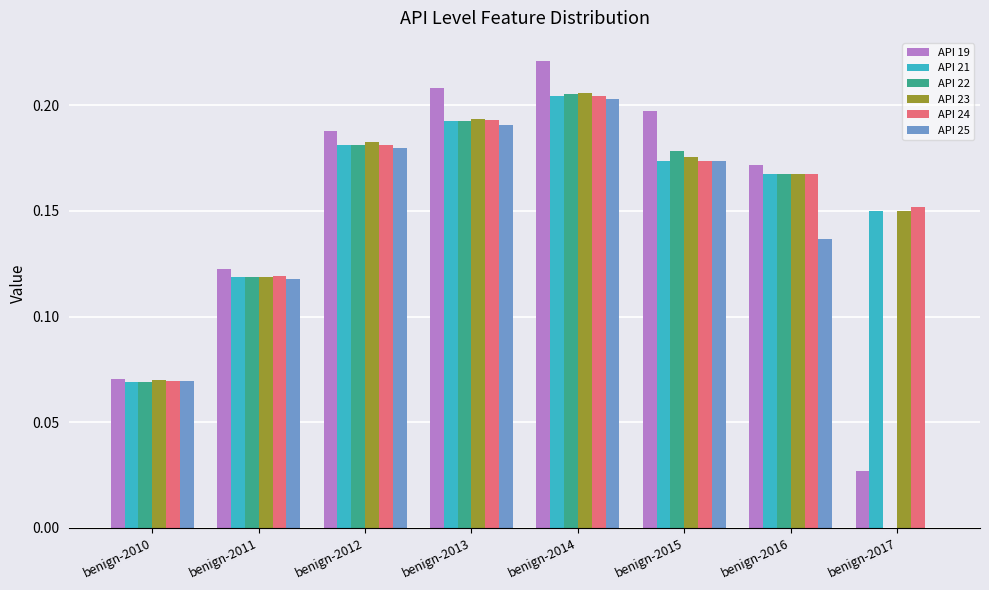

At which category is the sum across all series the highest?

benign-2014